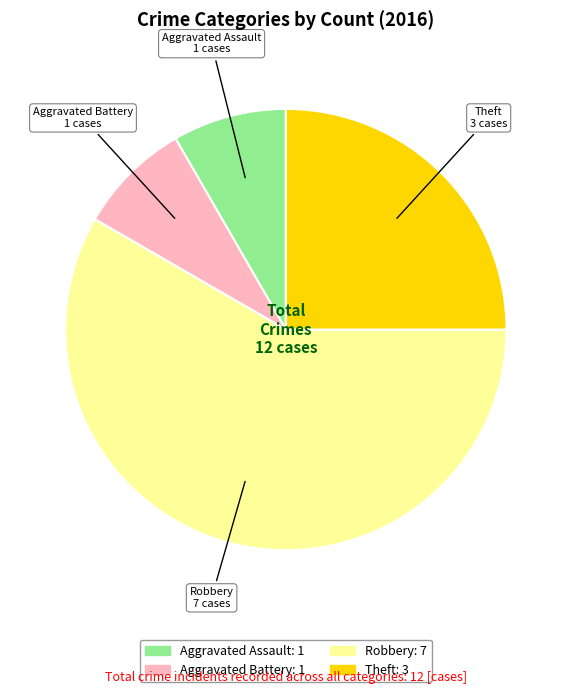

Which category has the biggest portion of the pie?

Robbery